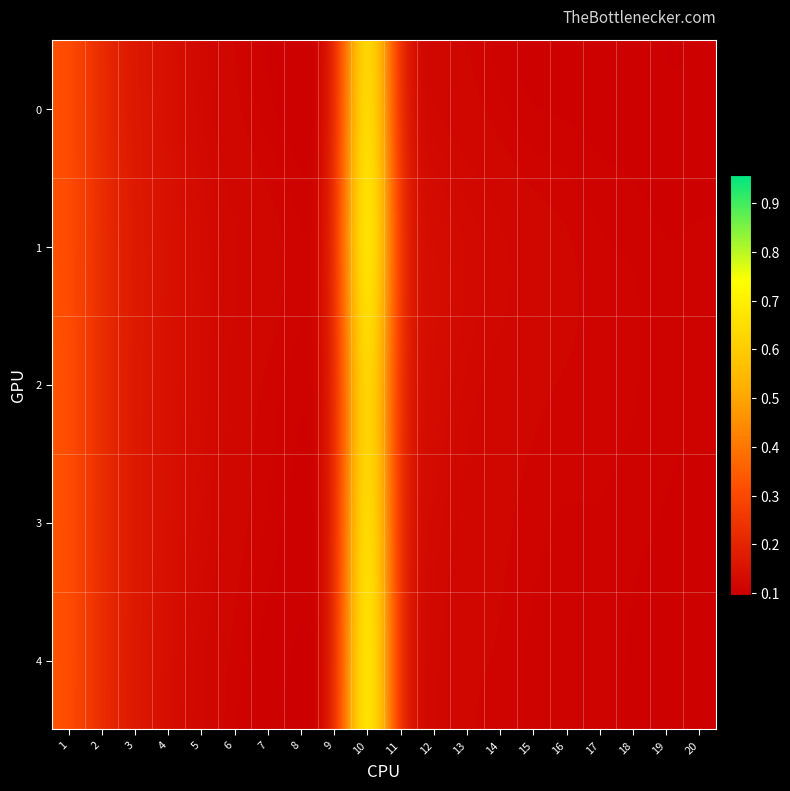

How many distinct data groups are displayed?

5